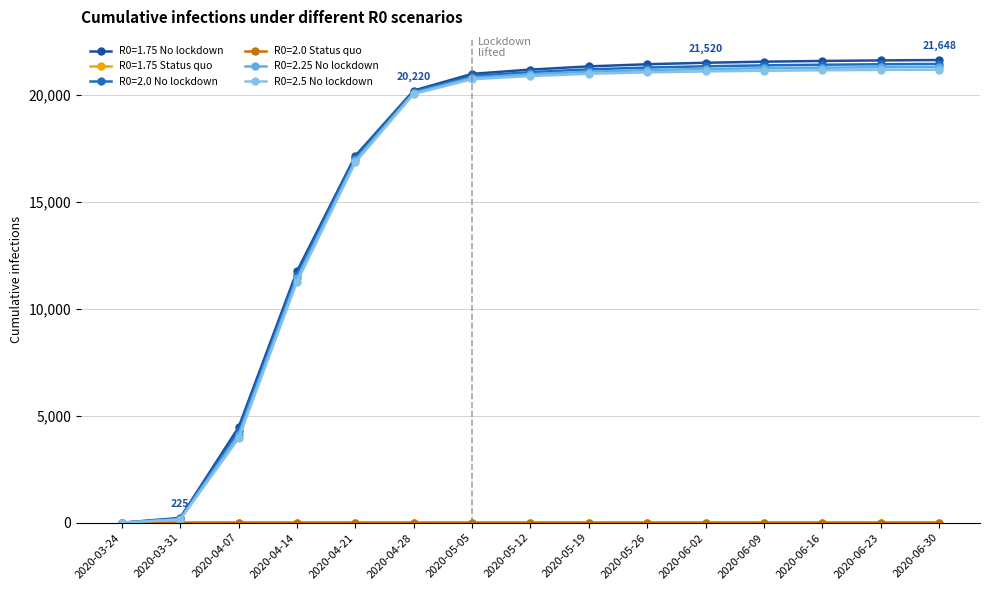

What is the average value of the R0=2.25 No lockdown series?

16219.3